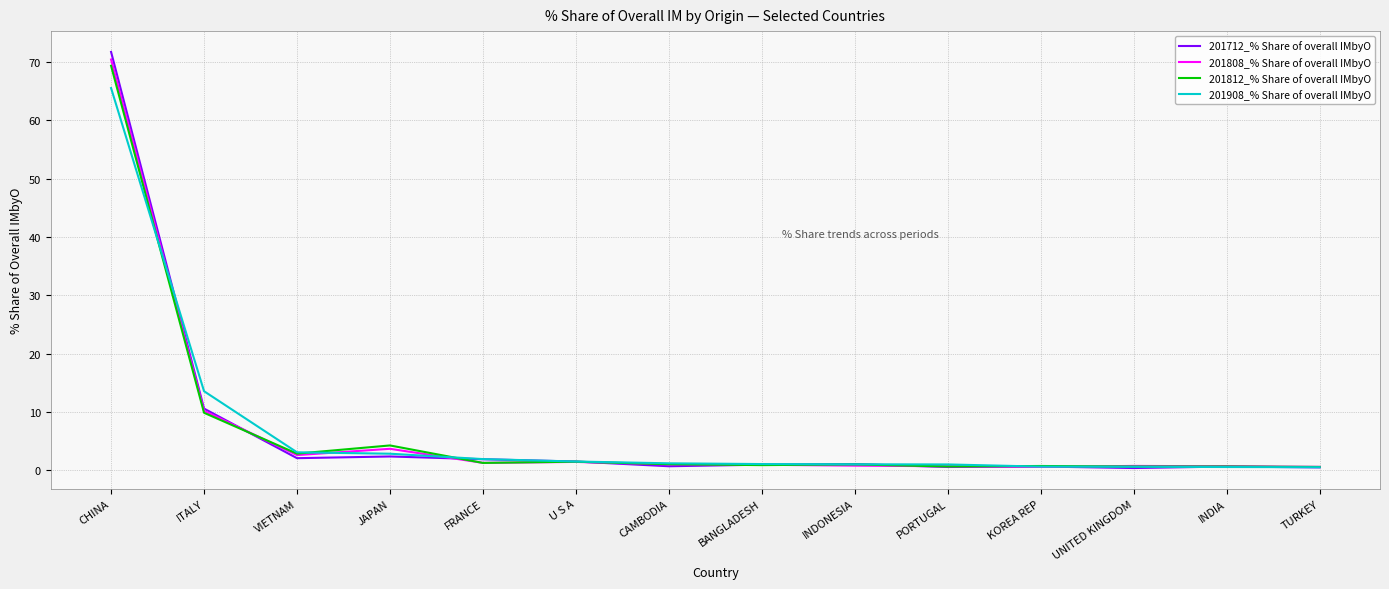

What position from the right is CHINA?

14